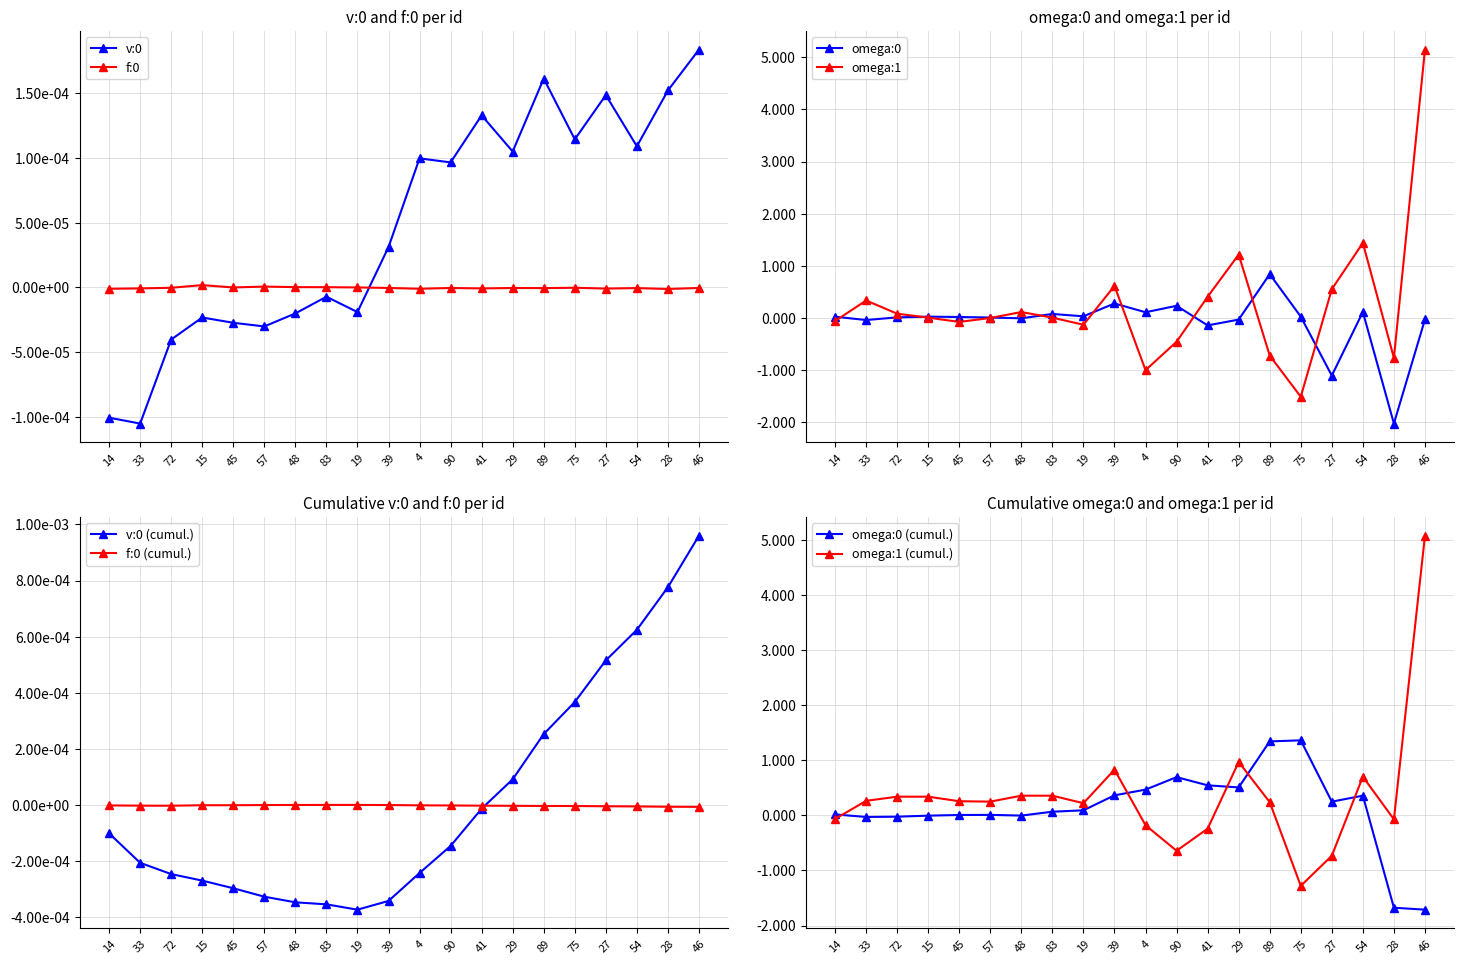

At 54, list the series in order from largest to smallest.

omega:1, omega:0, v:0, f:0